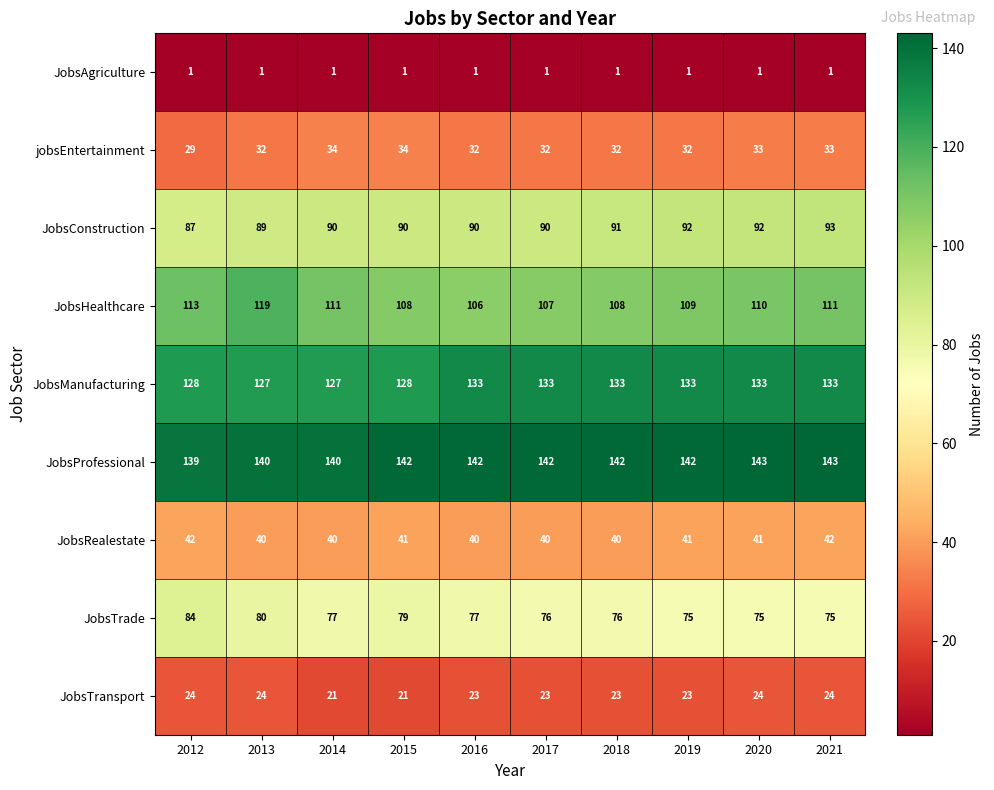

How many data points does each series have?

10